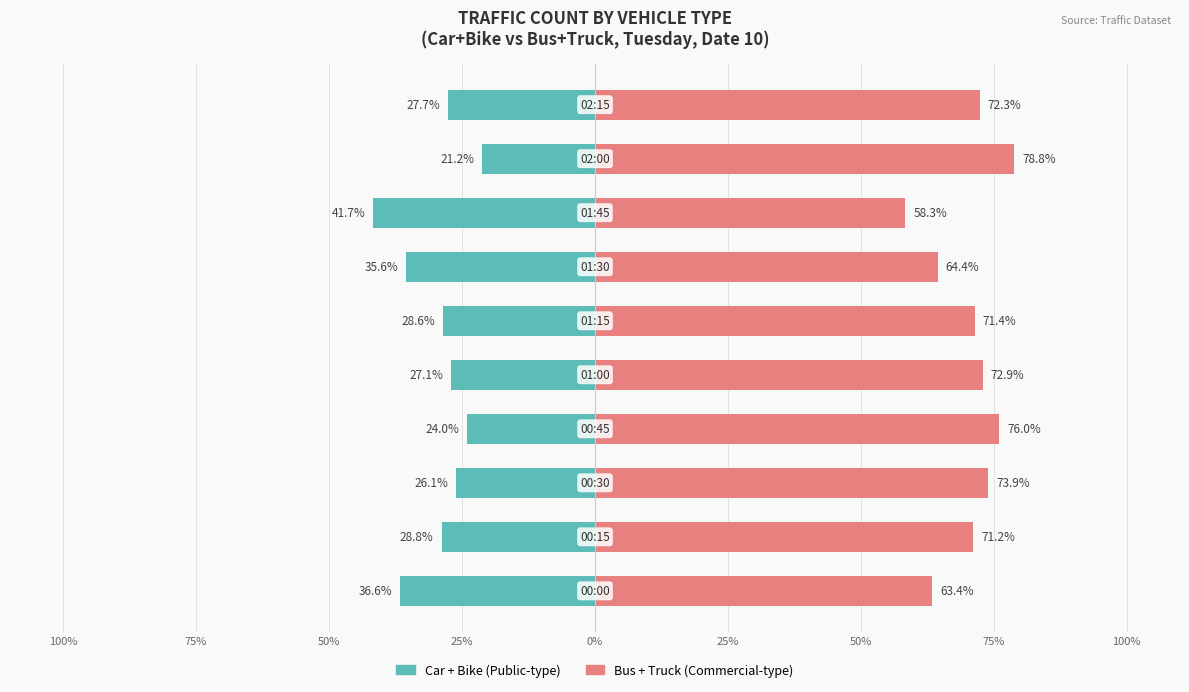

Rank the series by their maximum value, from highest to lowest.

Bus + Truck, Car + Bike